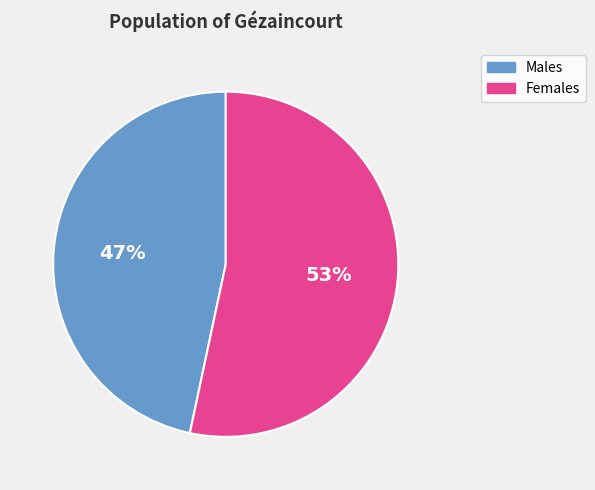

Approximately how many times larger is the value at Females compared to Males?

1.1